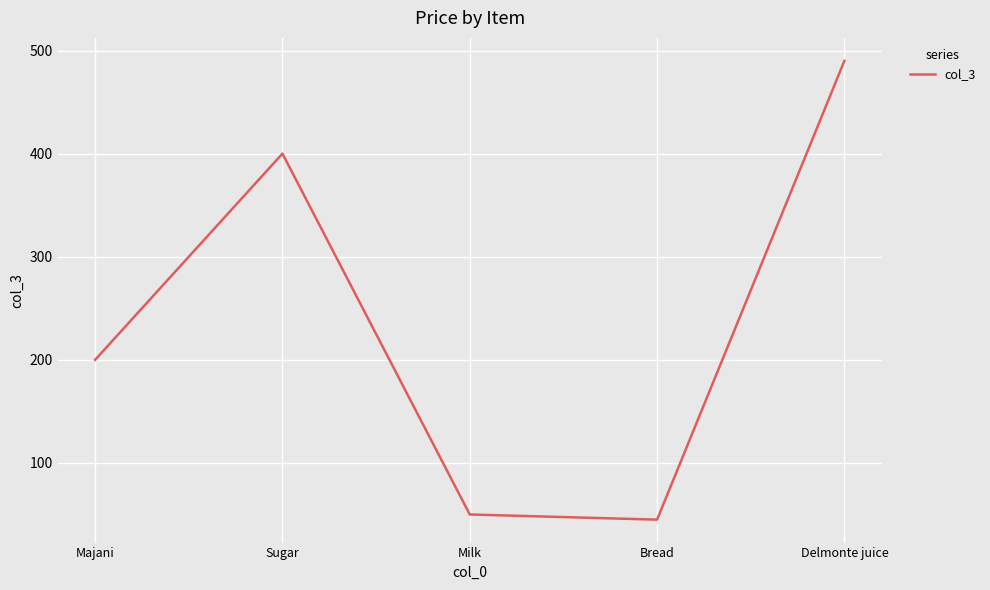

What is the smallest value displayed?

45